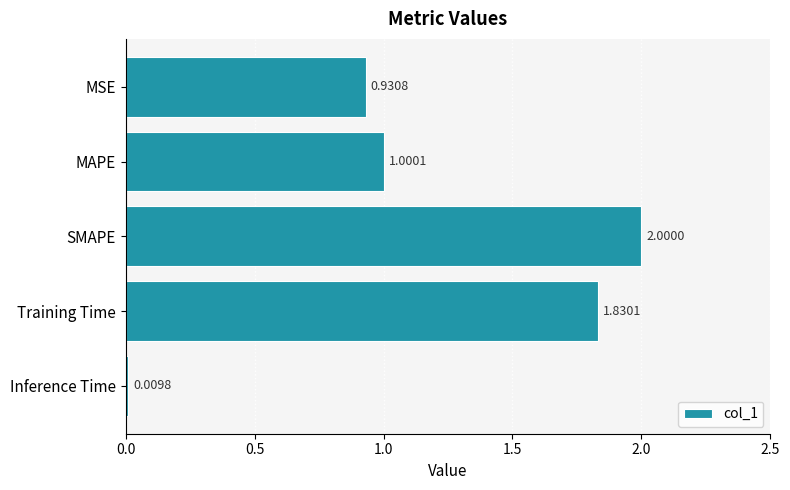

At which label is the value closest to 1?

MAPE